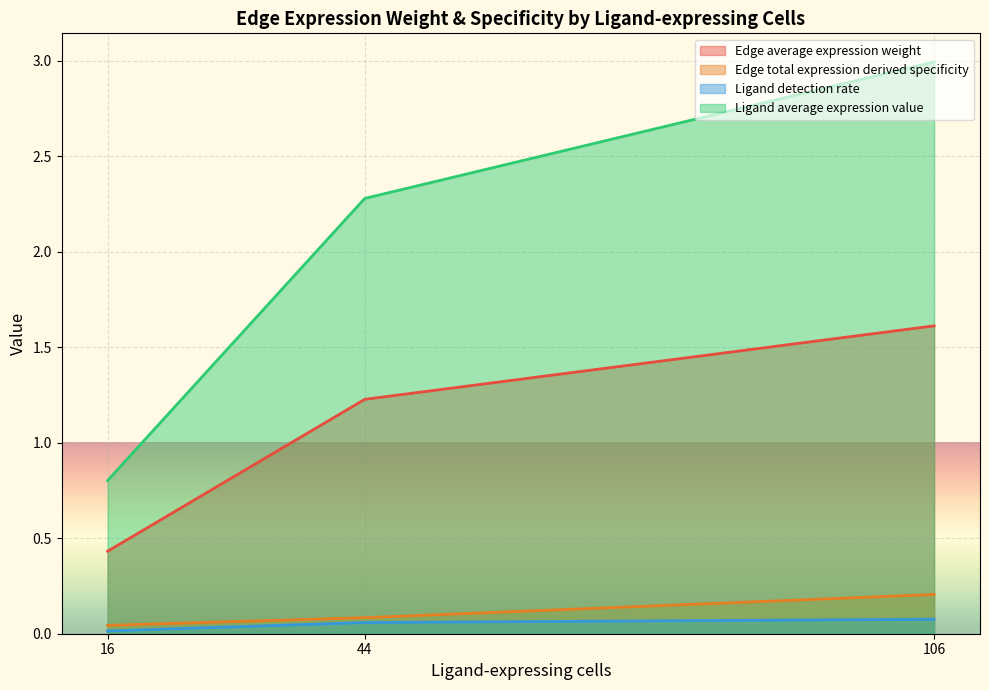

How many Ligand detection rate values are between 0 and 1?

3